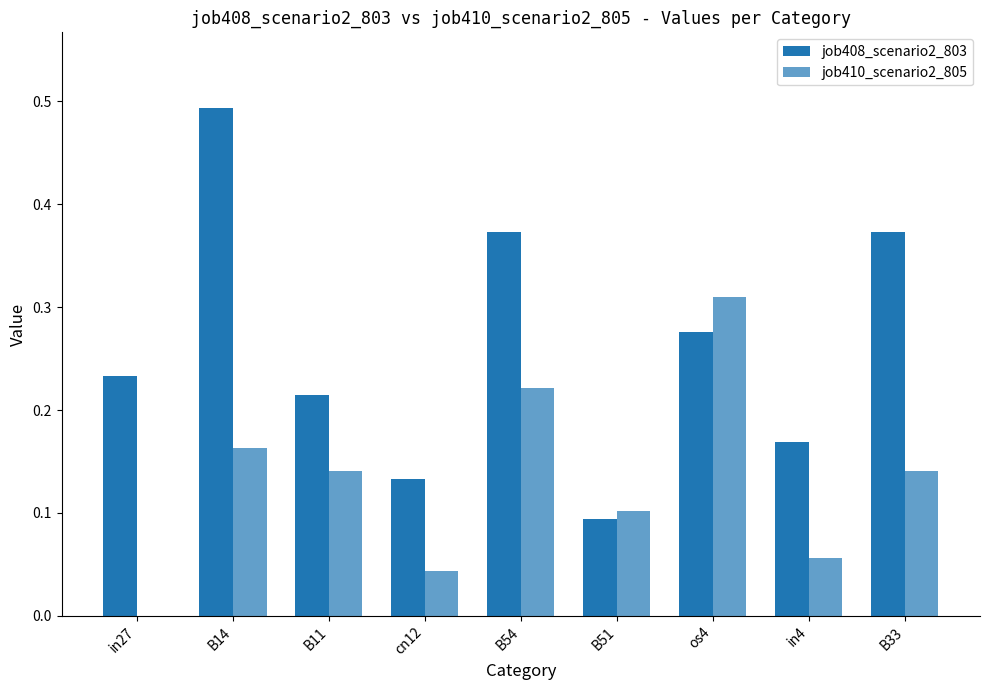

Rank the series by their maximum value, from highest to lowest.

job408_scenario2_803, job410_scenario2_805